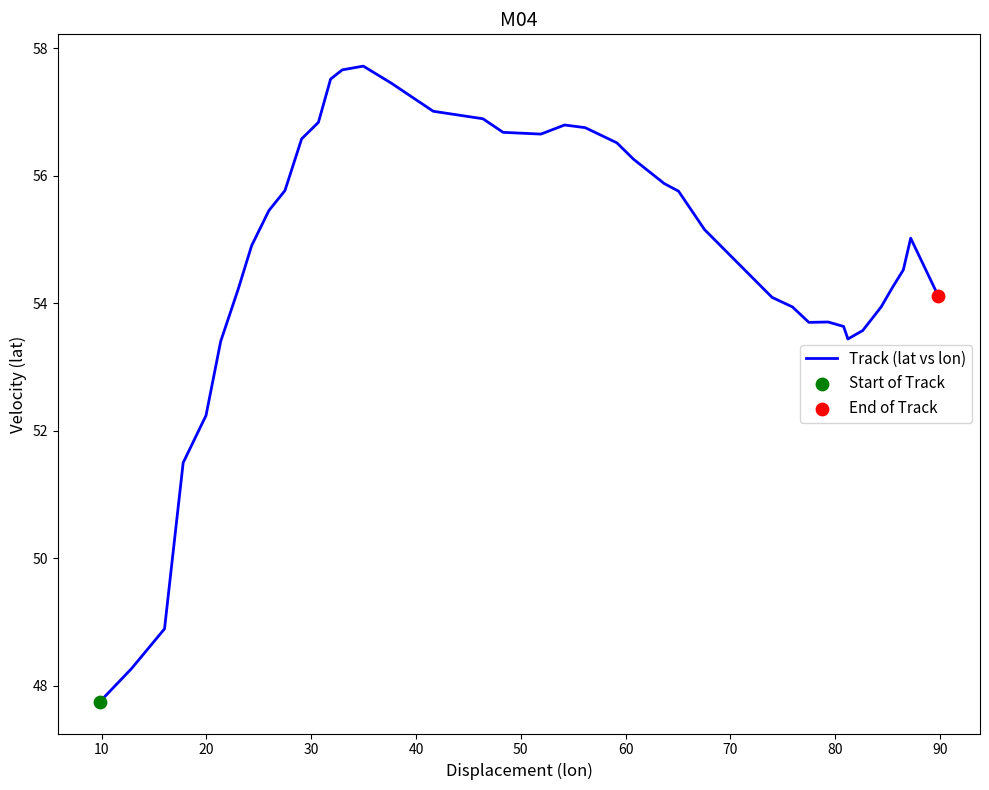

What is the maximum value shown in the chart?

57.7